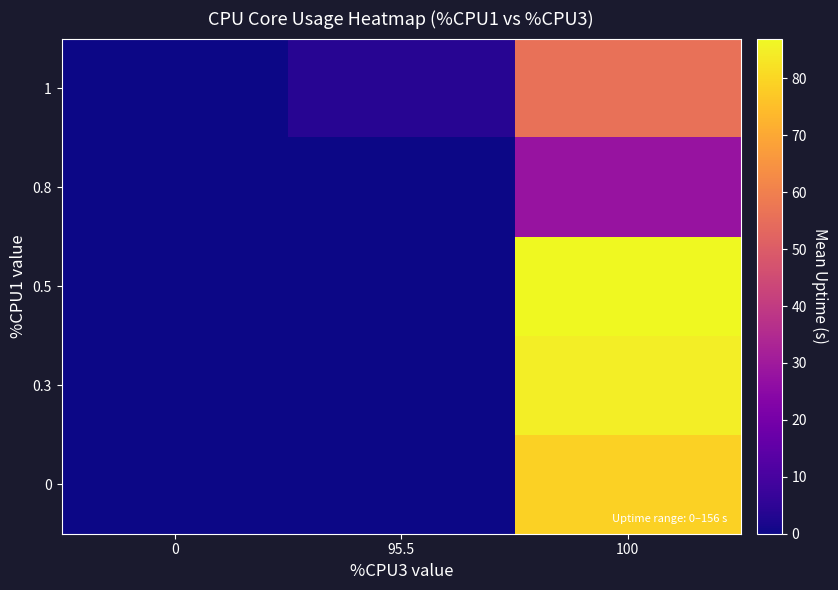

At which category is the sum across all series the highest?

100